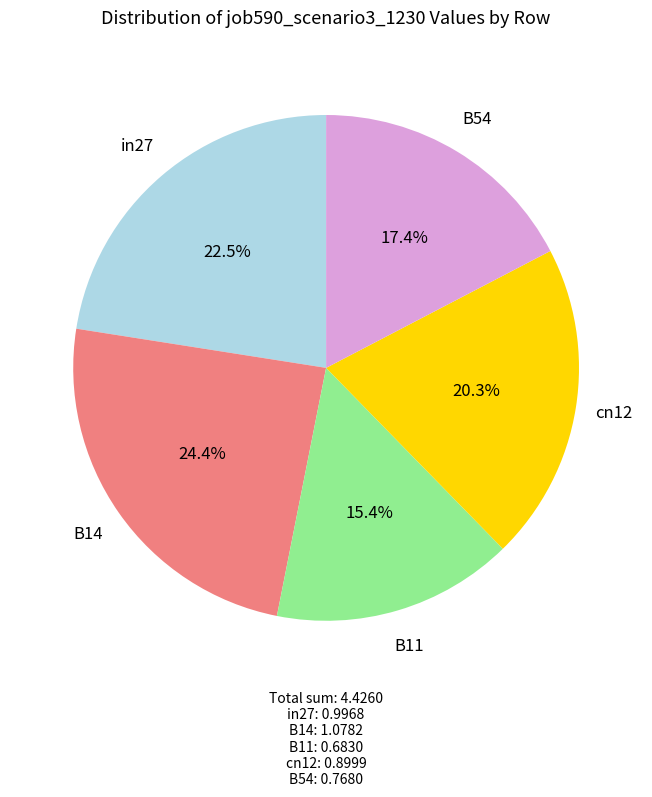

How many segments does this pie chart have?

5